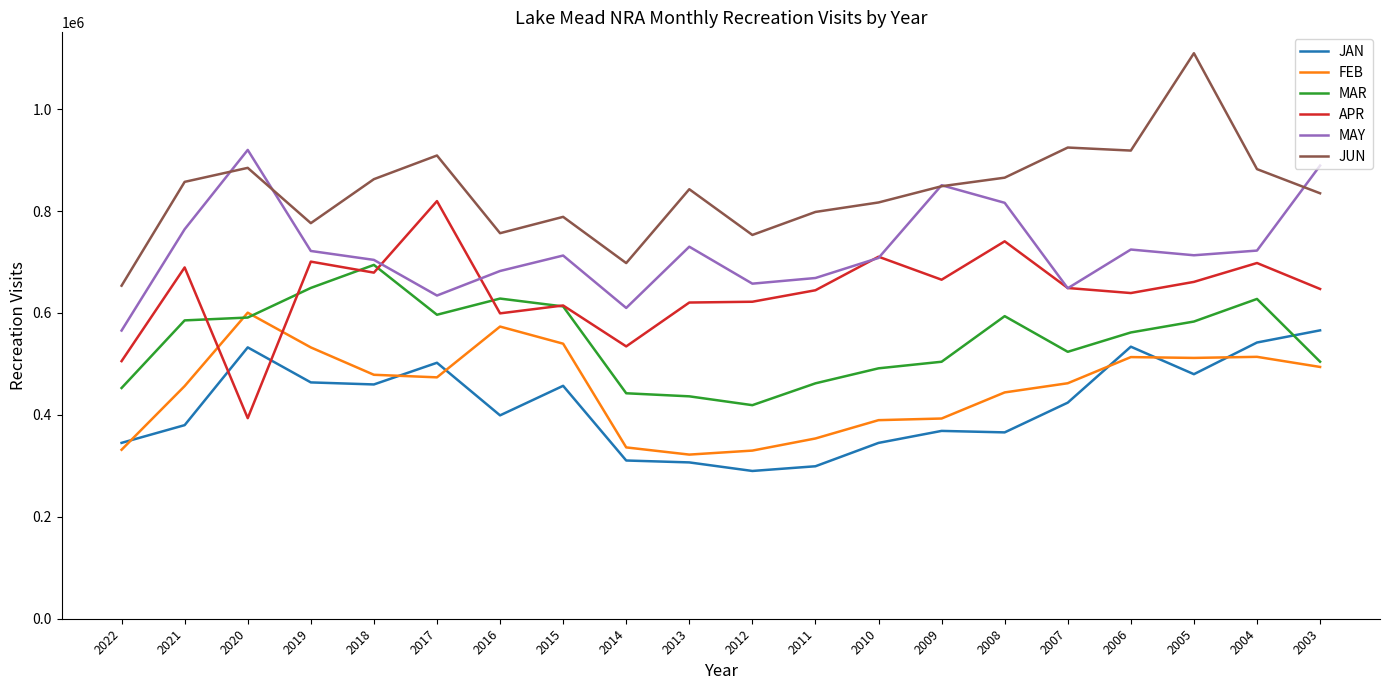

What is the spread (max minus min) of values at 2007?

500542